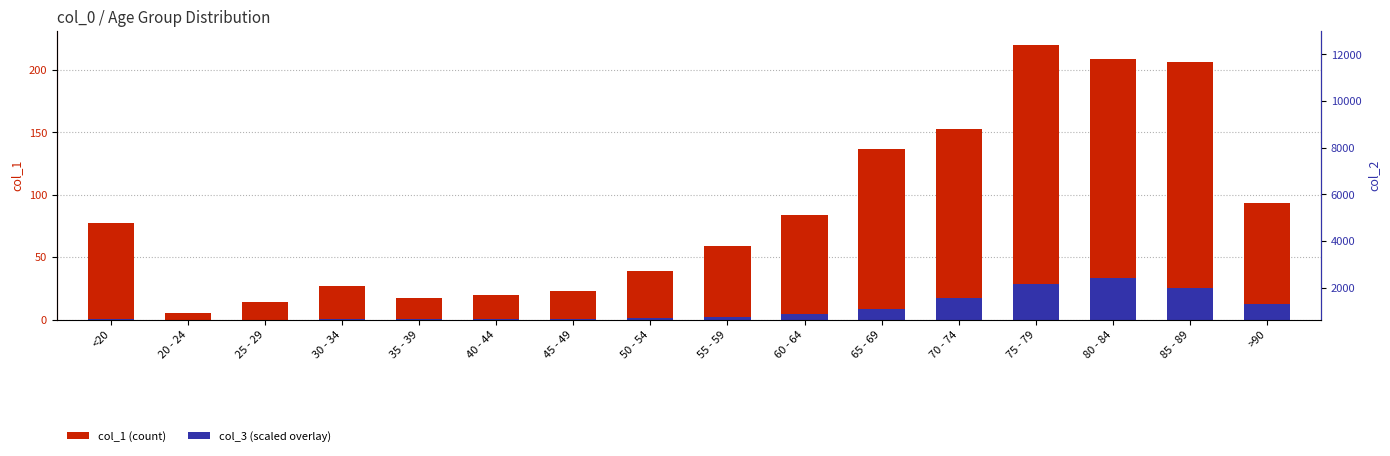

The col_3 (scaled) series shows 43.8 at 80 - 84. True or false?

False